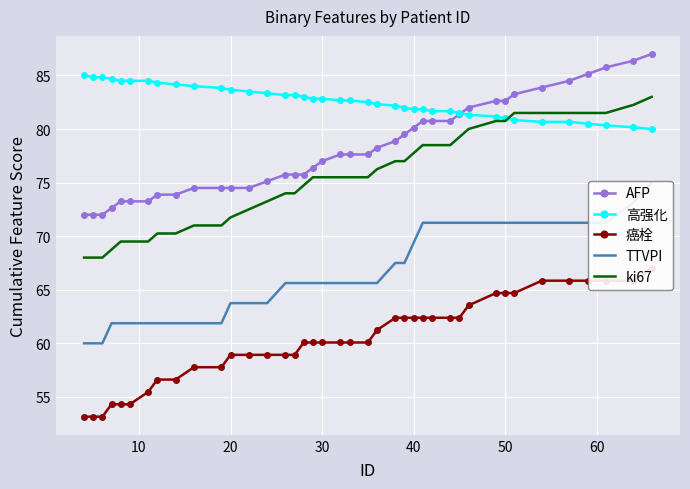

What is the lowest value of the 高强化 series?

80.0